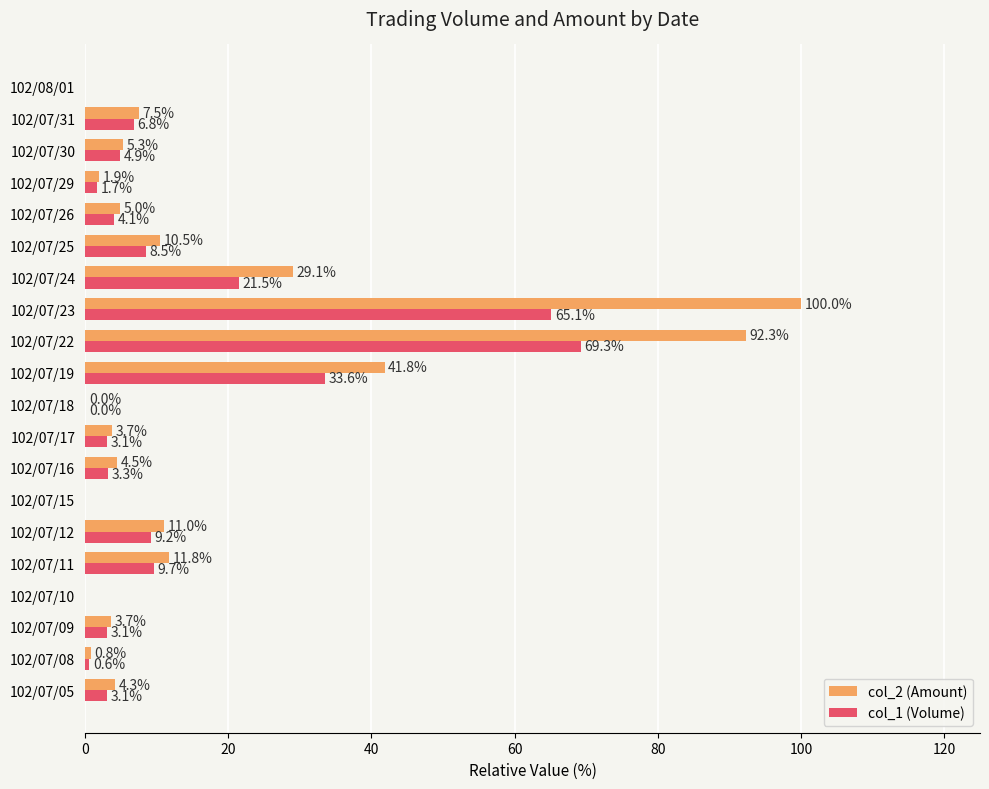

Where is col_2 (Amount) nearest to the value 50?

102/07/19